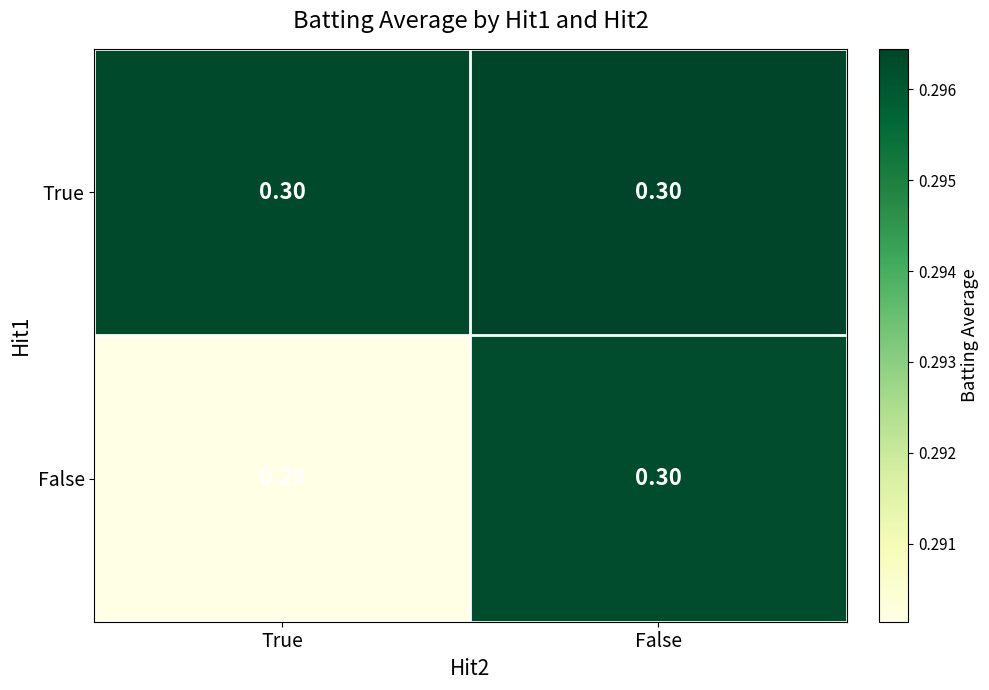

Which category has the lowest value across all series?

True